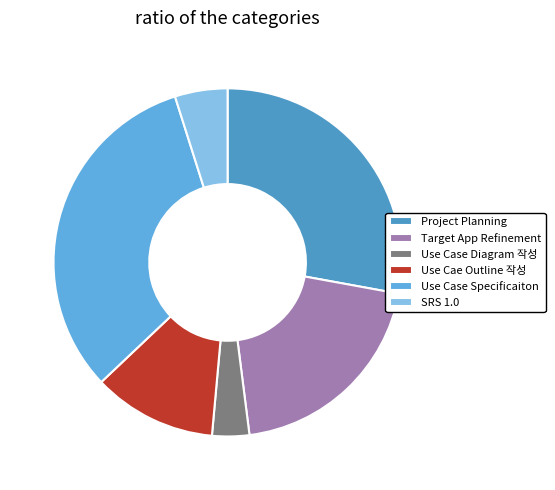

What is the smallest slice in the pie chart?

Use Case Diagram 작성